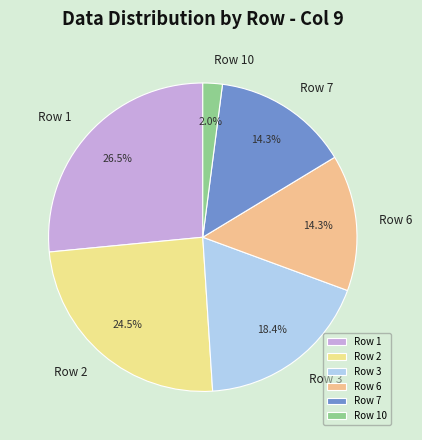

What is the largest slice in the pie chart?

Row 1